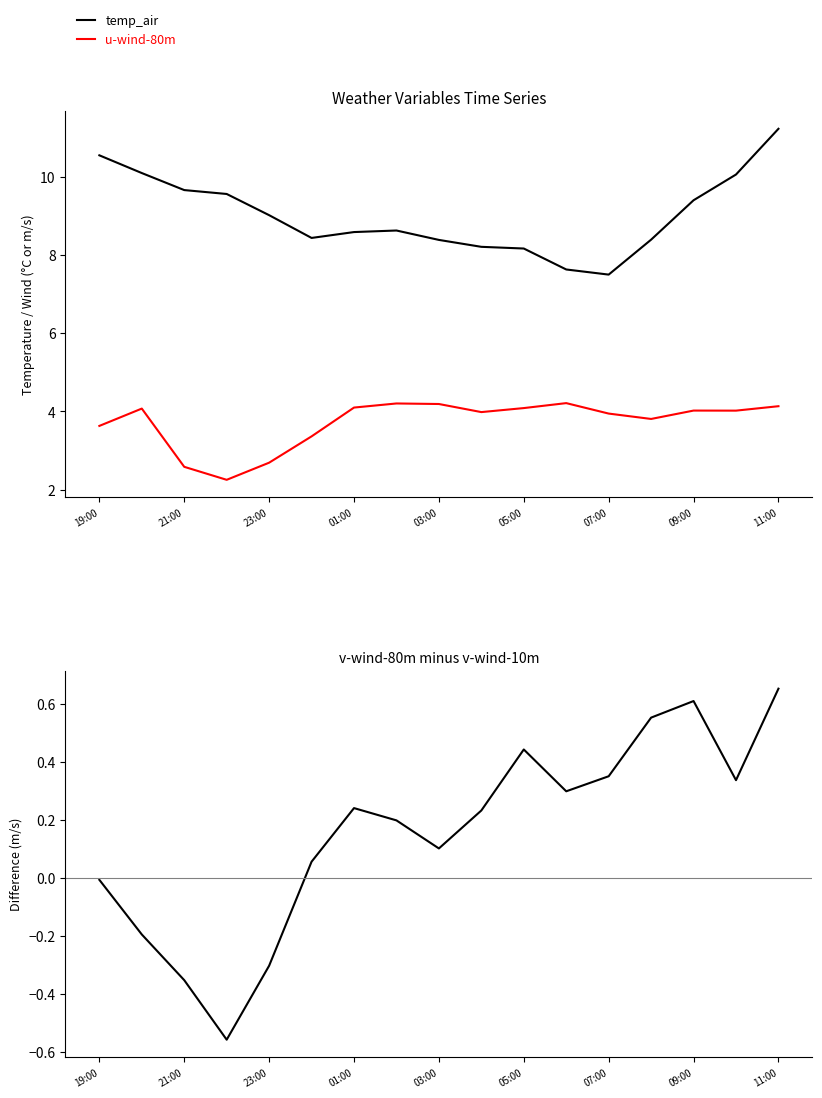

At how many categories does at least one series exceed 6?

17